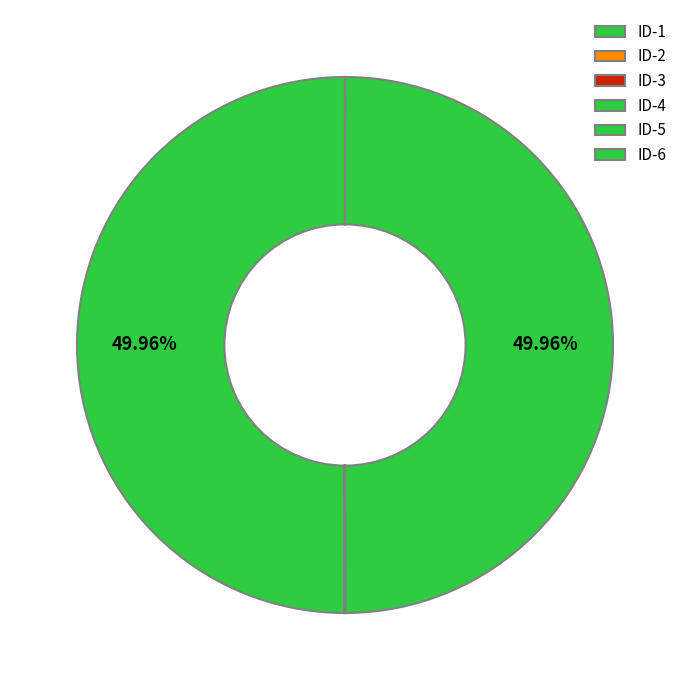

Which slice is the smallest?

2